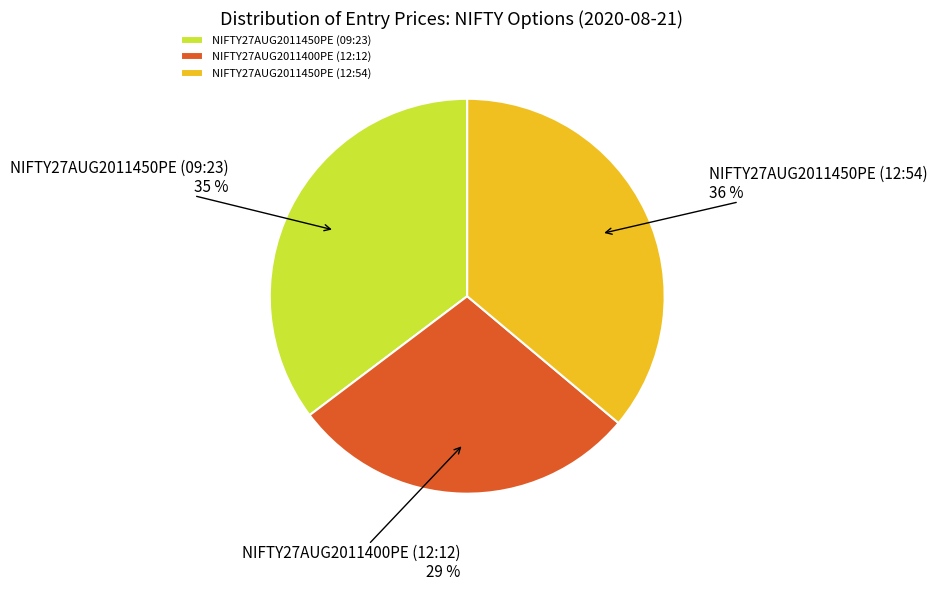

To the nearest percent, what percentage of the pie is NIFTY27AUG2011400PE (12:12)?

29%